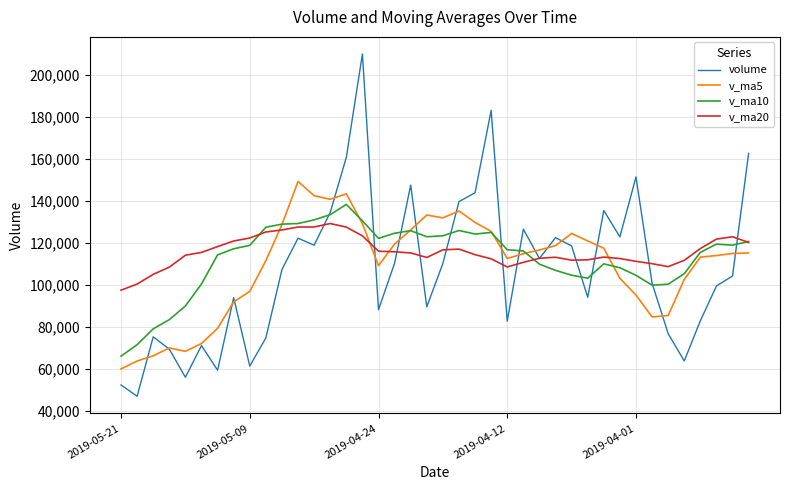

What is the smallest value displayed?

46801.6